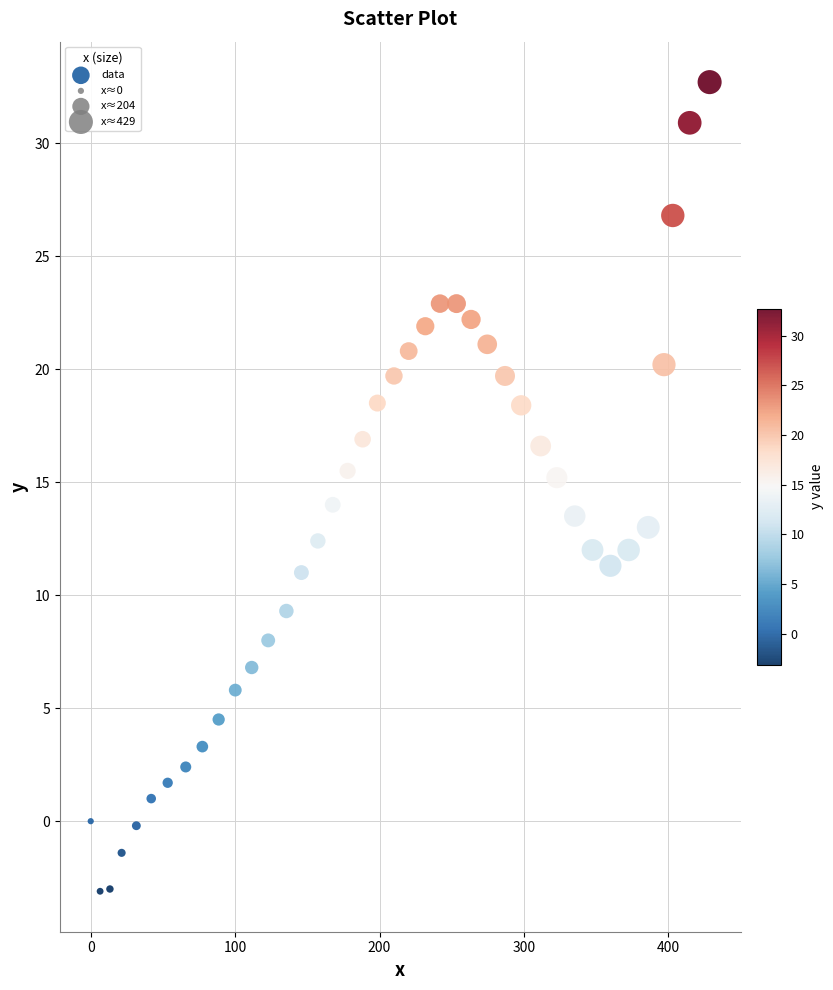

What is the range of Y values (max minus min)?

35.8